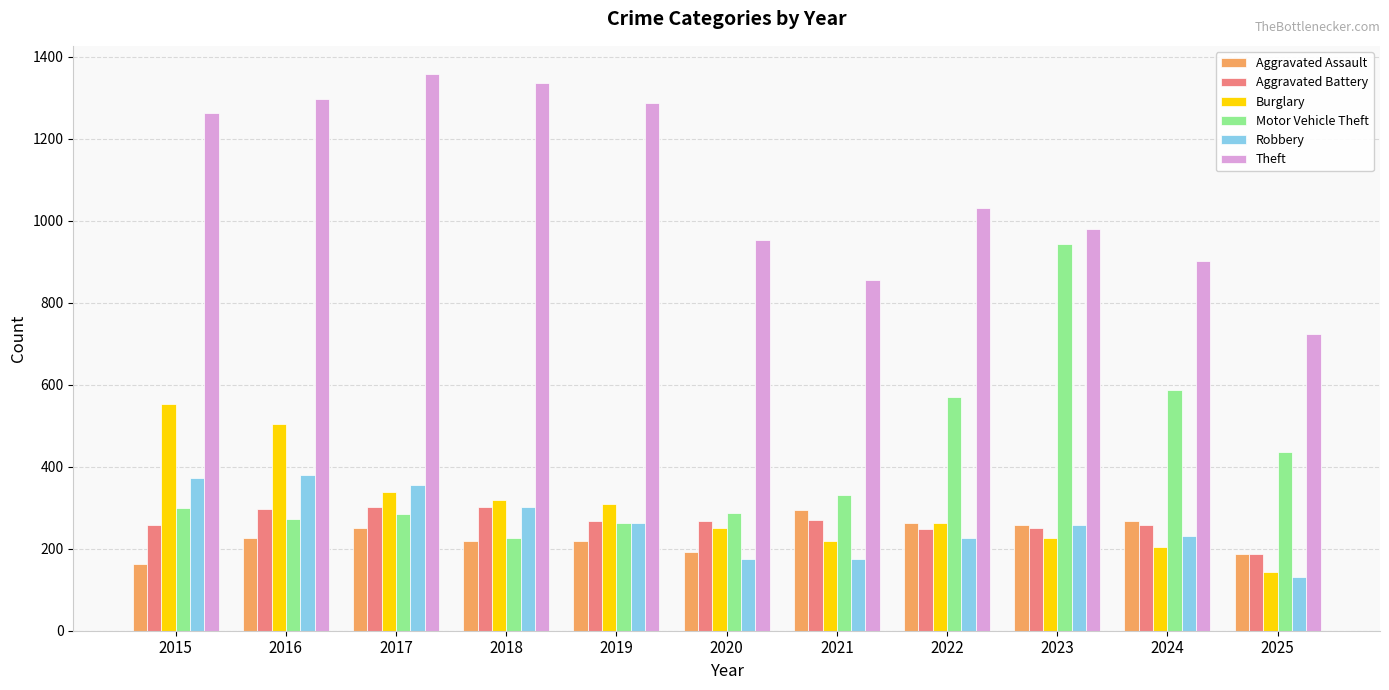

Count the number of categories in the chart.

11